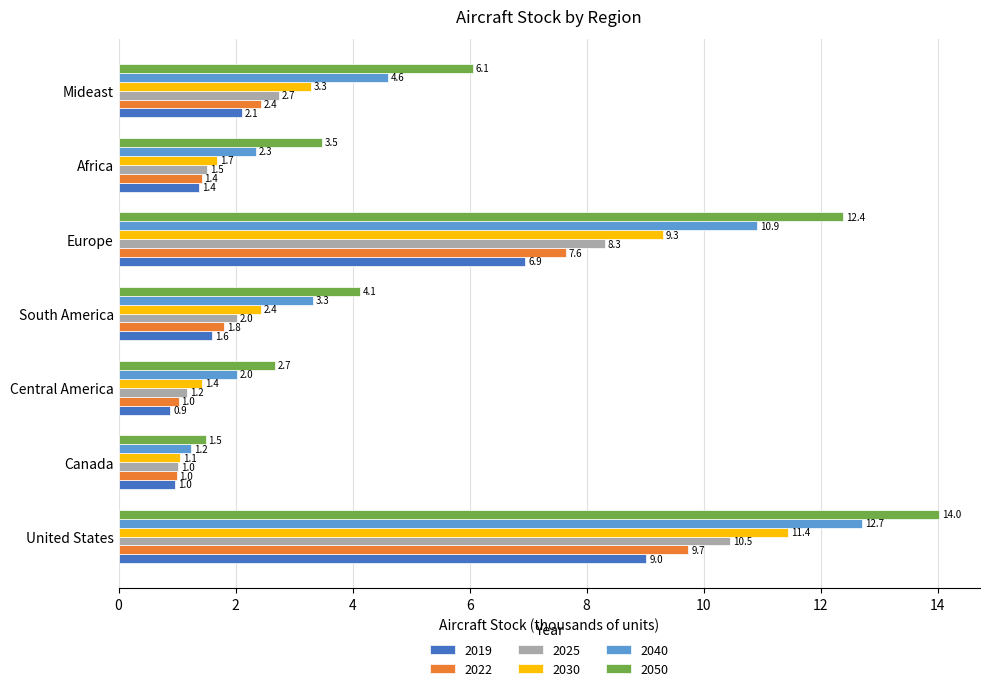

List the labels in order of 2040 value, smallest first.

Canada, Central America, Africa, South America, Mideast, Europe, United States